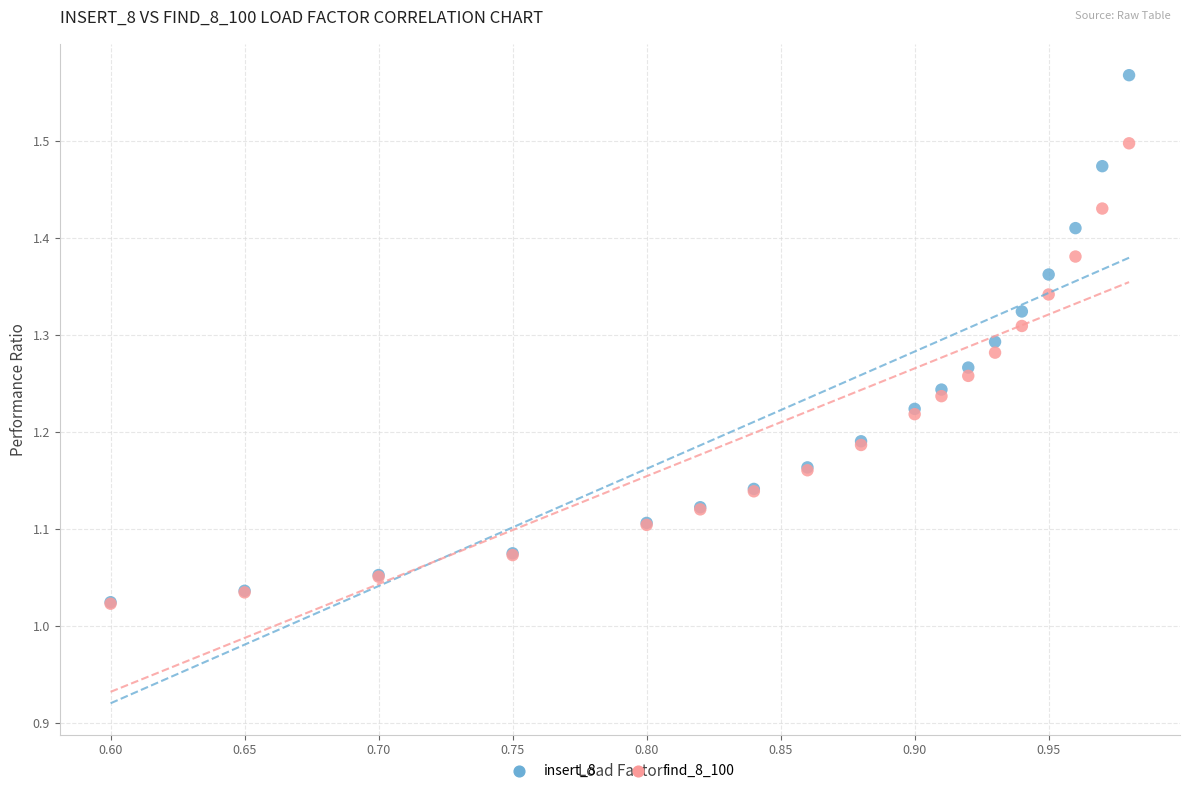

Which series has the largest Y range (max minus min)?

insert_8